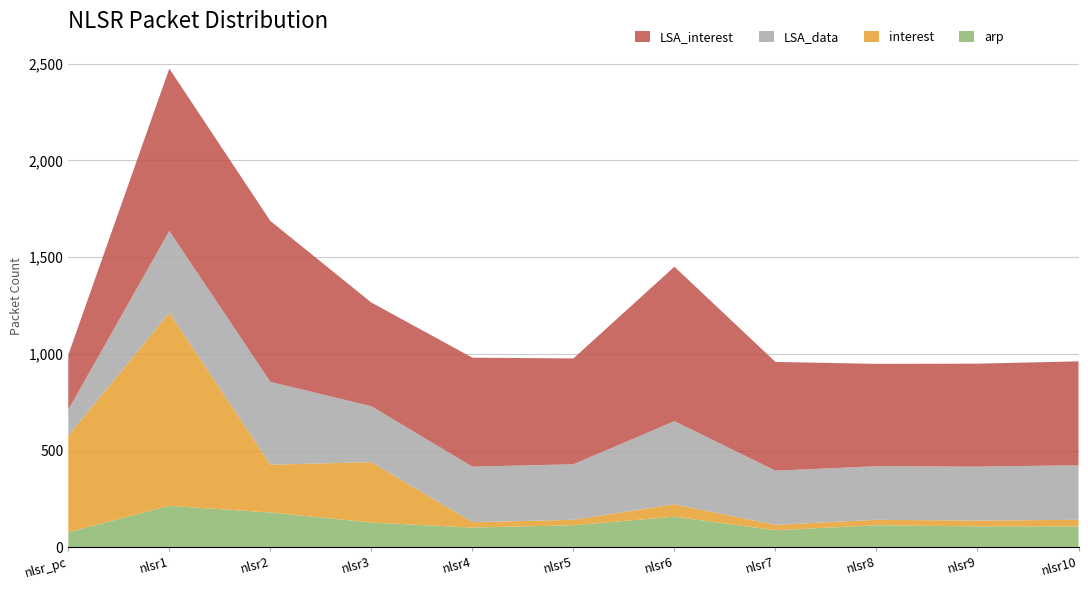

At which category is the sum across all series the highest?

nlsr1